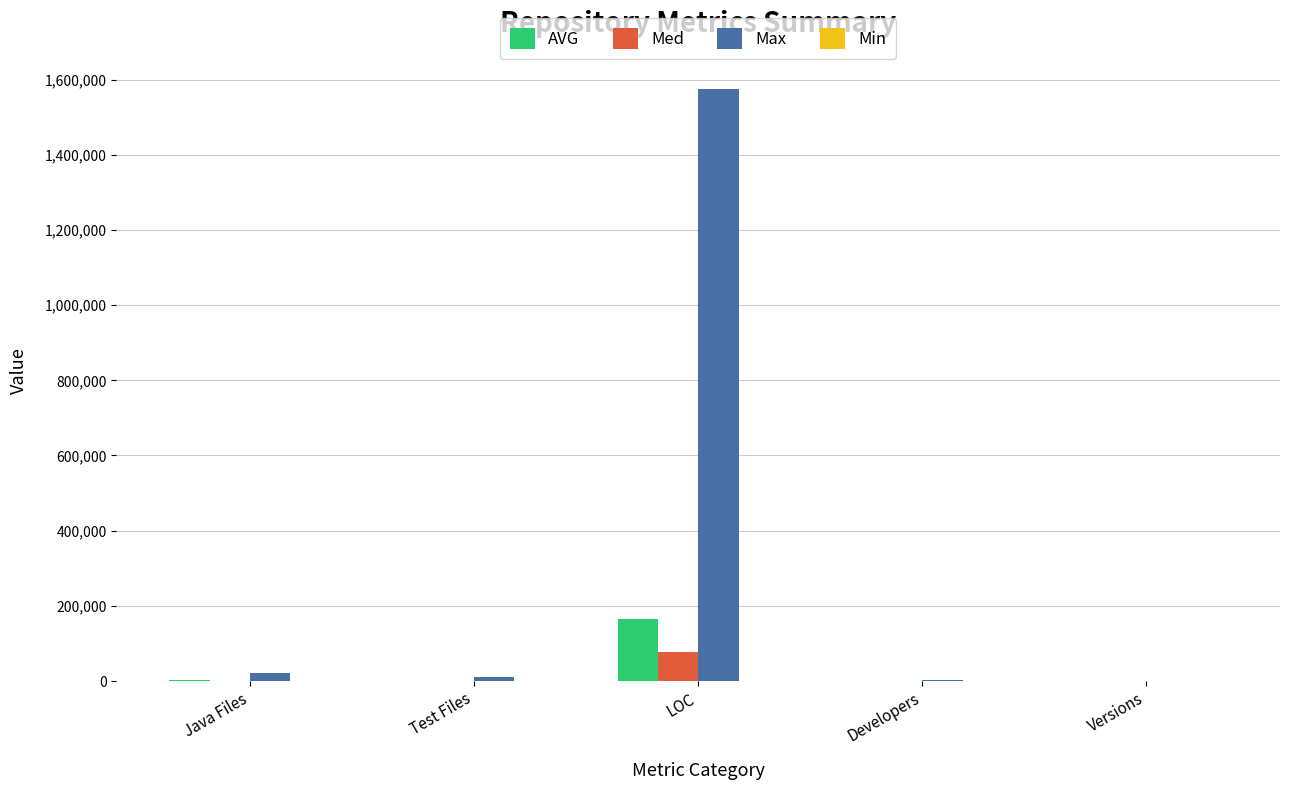

How many series are shown in this chart?

4